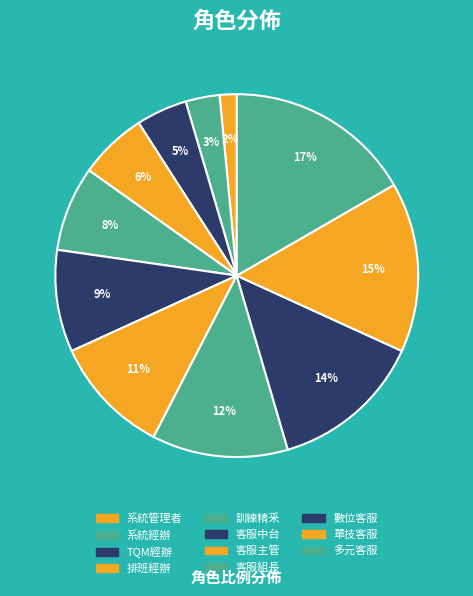

Rank the categories by value from lowest to highest.

系統管理者, 系統經辦, TQM經辦, 排班經辦, 訓練精釆, 客服中台, 客服主管, 客服組長, 數位客服, 單技客服, 多元客服